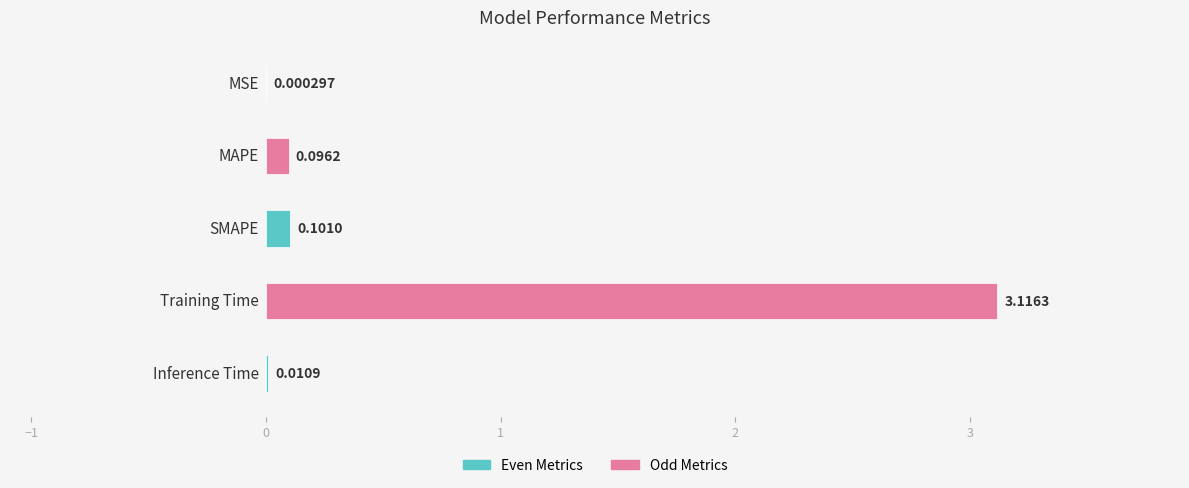

What is the sum of all values?

3.3